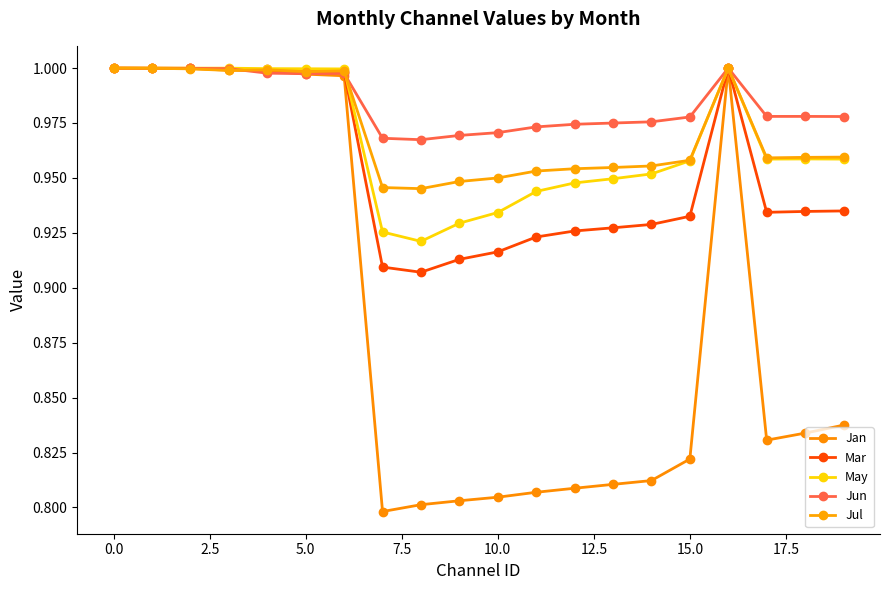

At which category does May reach its first local peak?

16